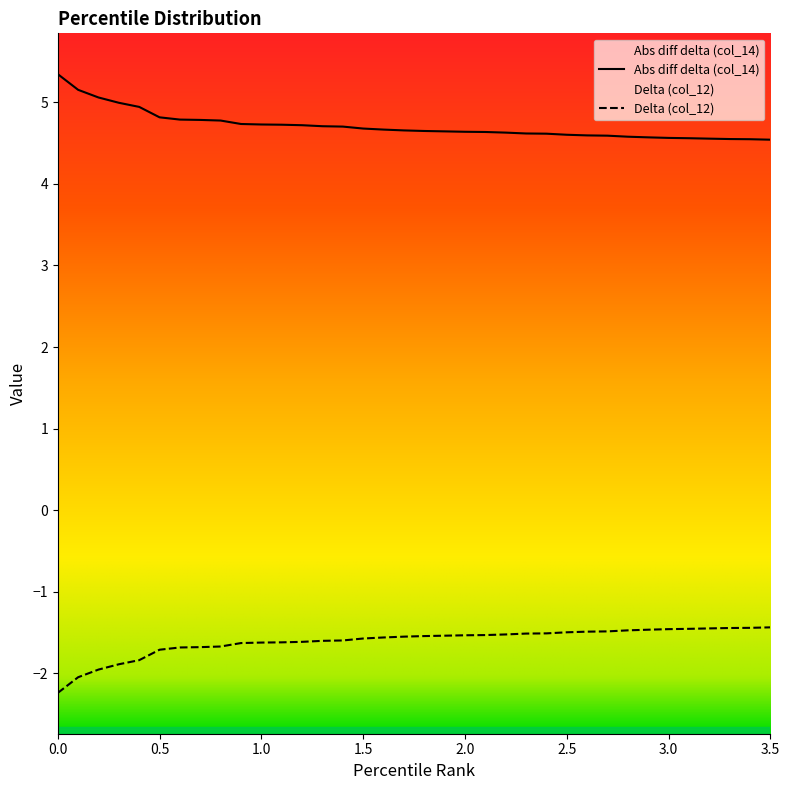

True or false: Abs diff delta (col_14) has more than 2 interior local peaks.

False